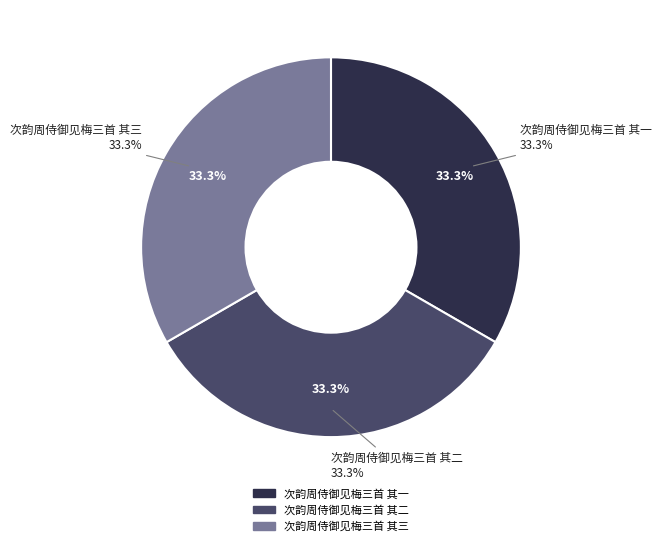

Does 次韵周侍御见梅三首 其二 account for over 50% of the chart?

No